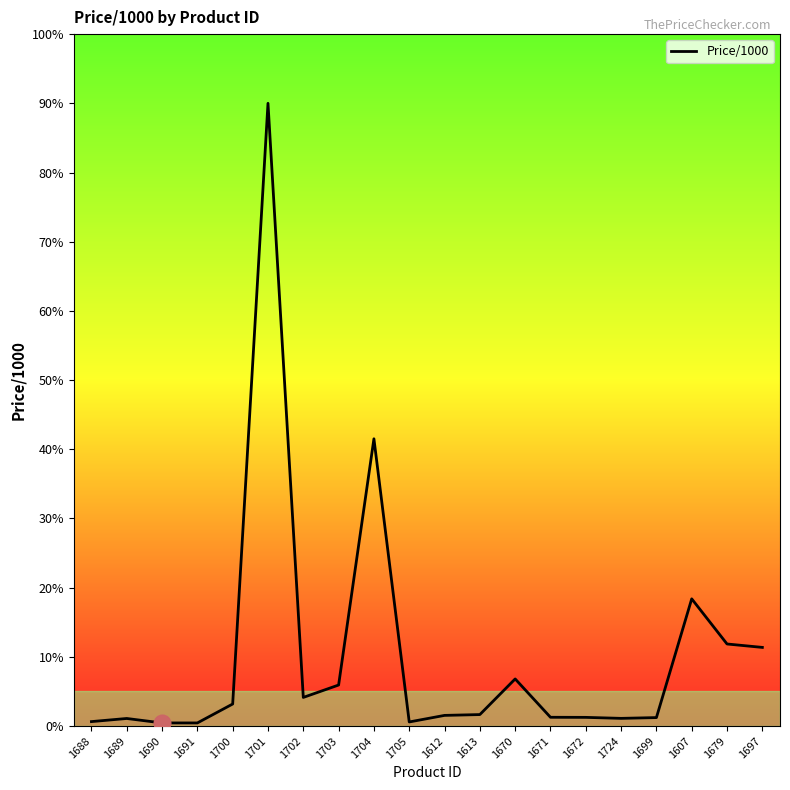

Where is the data nearest to the value 45?

1704